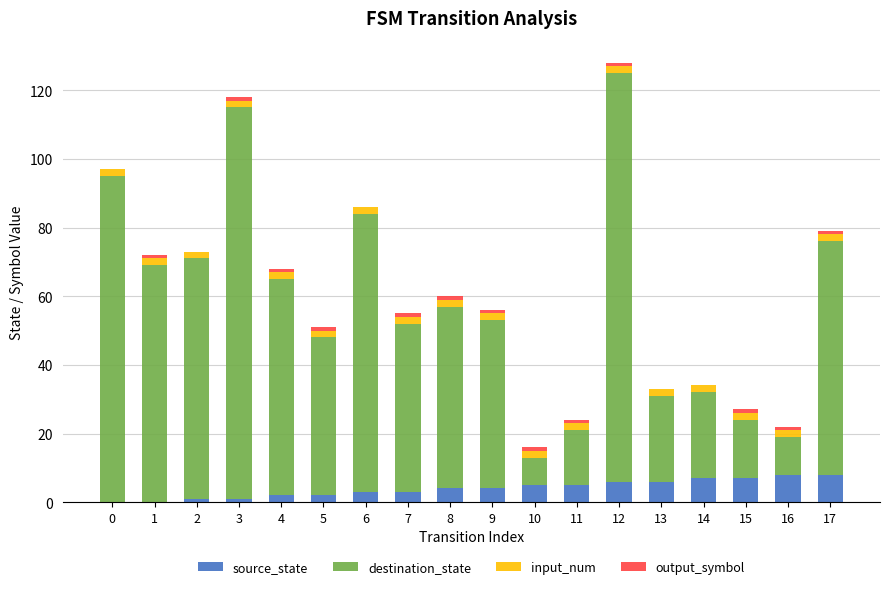

Count the number of data series in this chart.

4